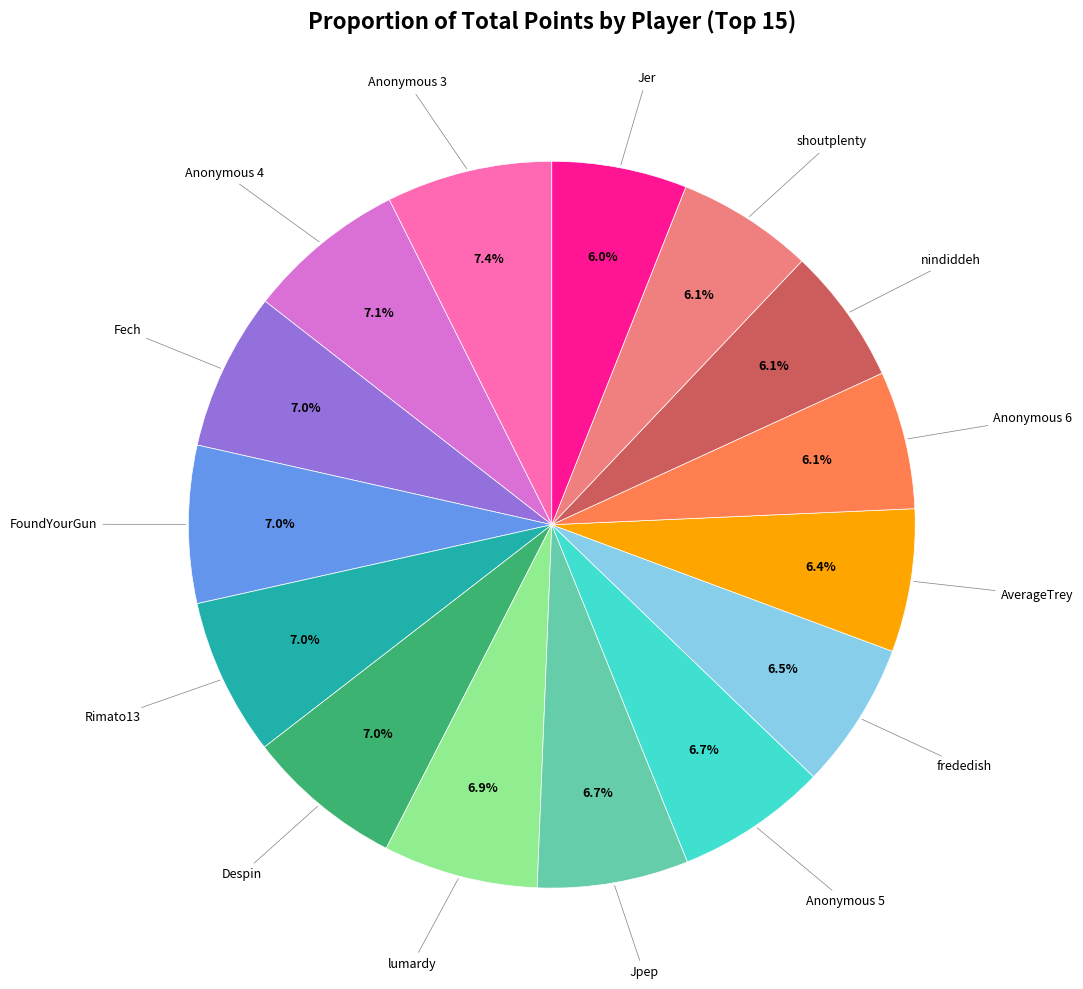

Is there a majority slice in this chart?

No